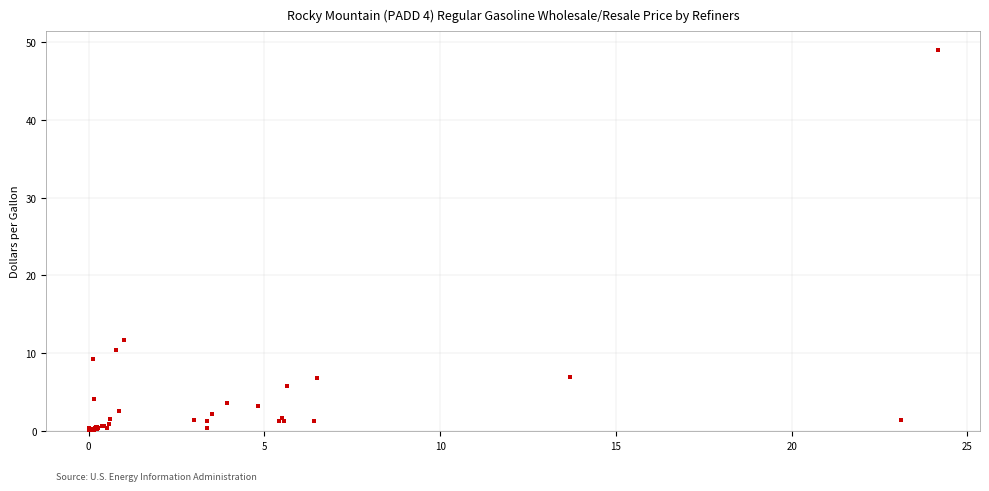

What Y value in the scatter plot is closest to 24?

11.7